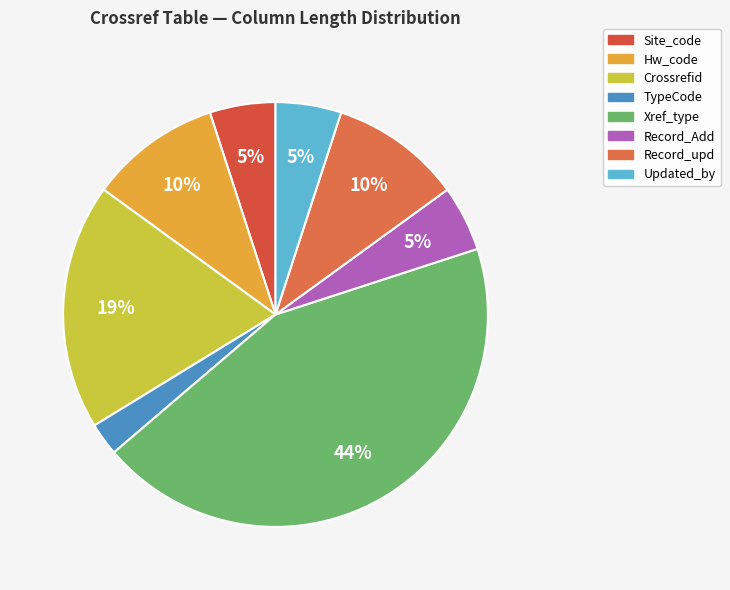

What is the total percentage of Site_code and Hw_code?

15.0%